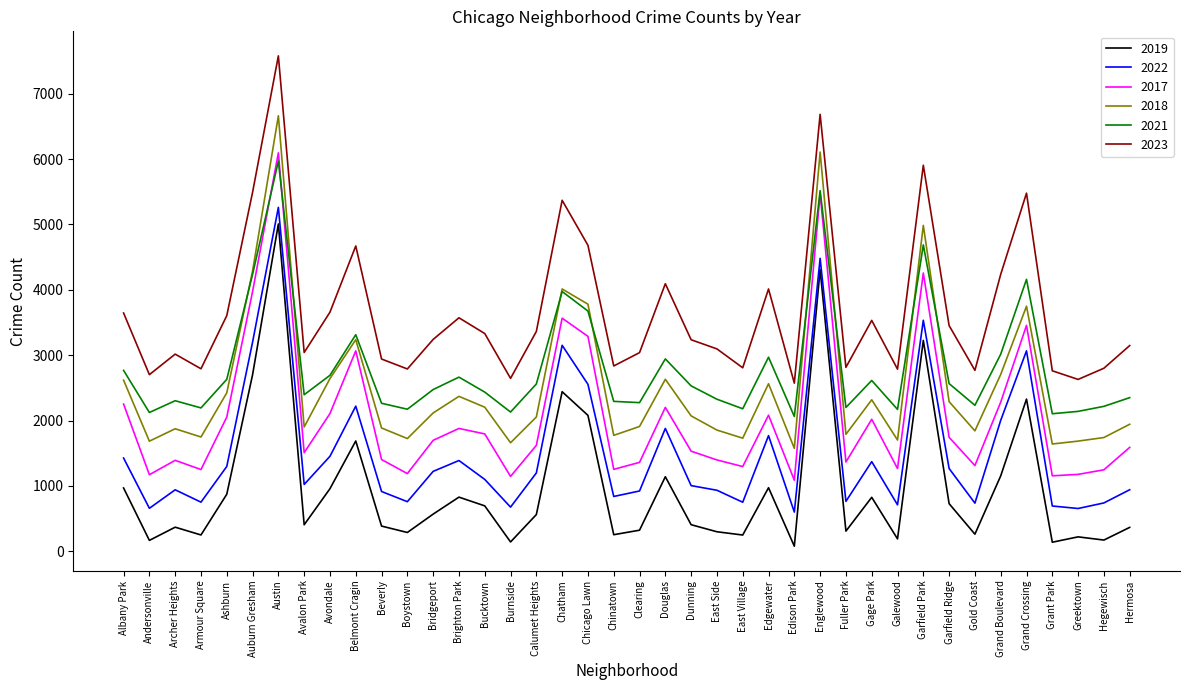

What is the sum of the 2021 values at Calumet Heights and Chinatown?

4852